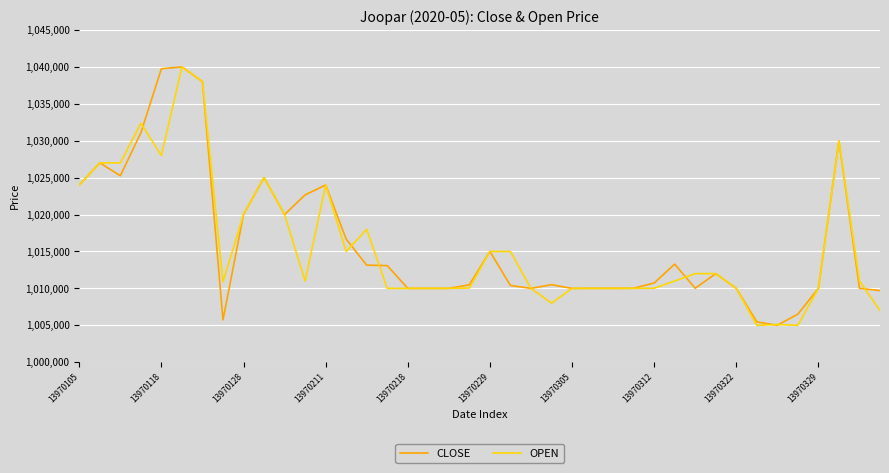

How many lines are shown in the chart?

2